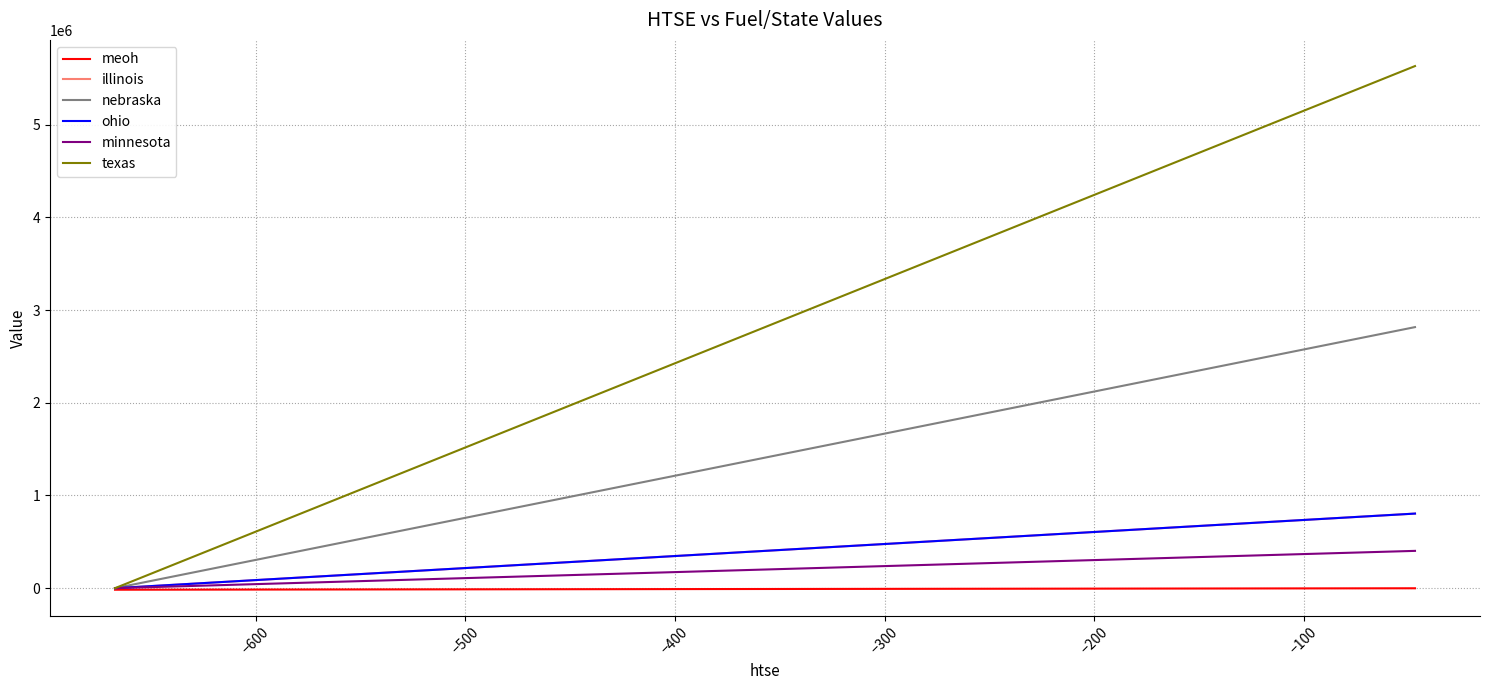

At how many categories does at least one series exceed 2157444?

3